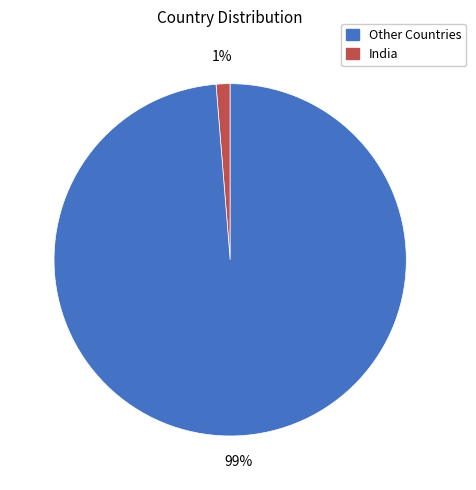

Is there any slice that represents more than half of the pie?

Yes